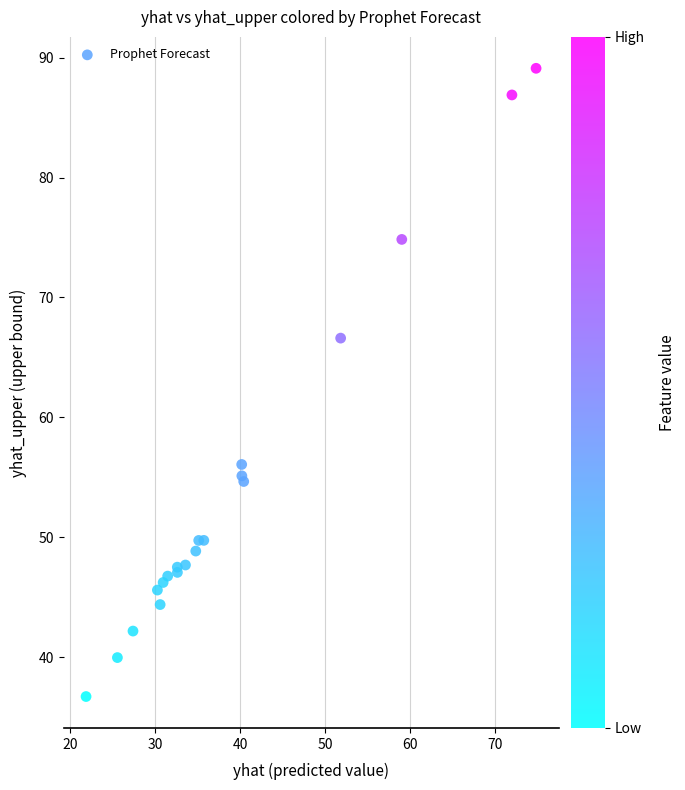

What Y value in the scatter plot is closest to 62?

66.6